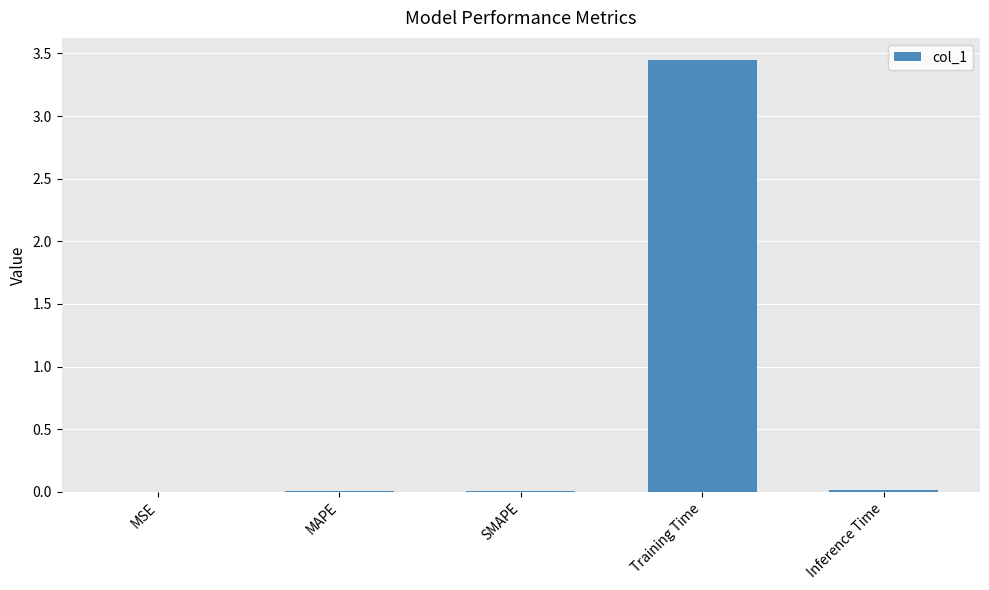

Which category has the highest value across all series?

Training Time